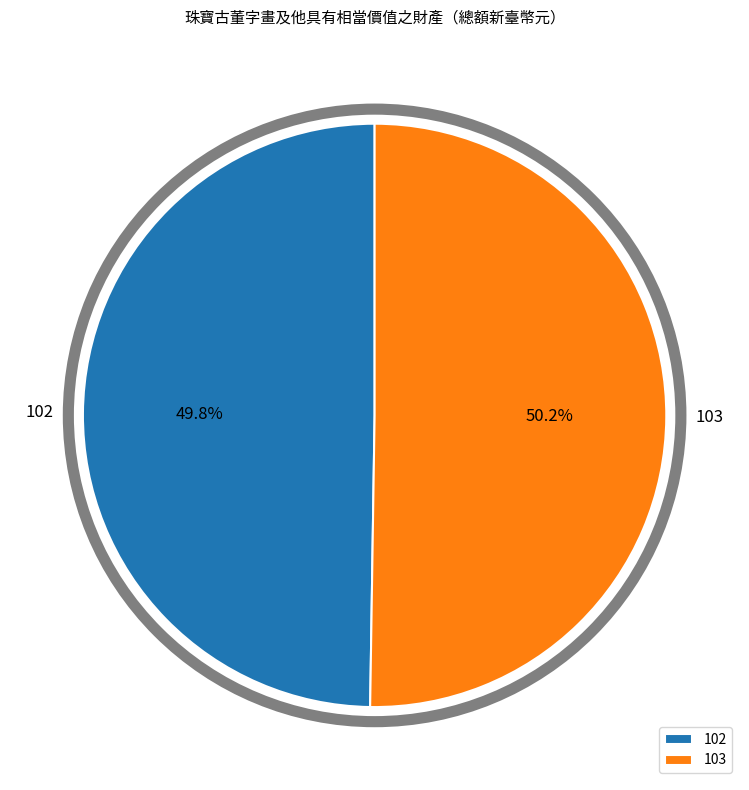

What percentage do 102 and 103 together represent?

100.0%